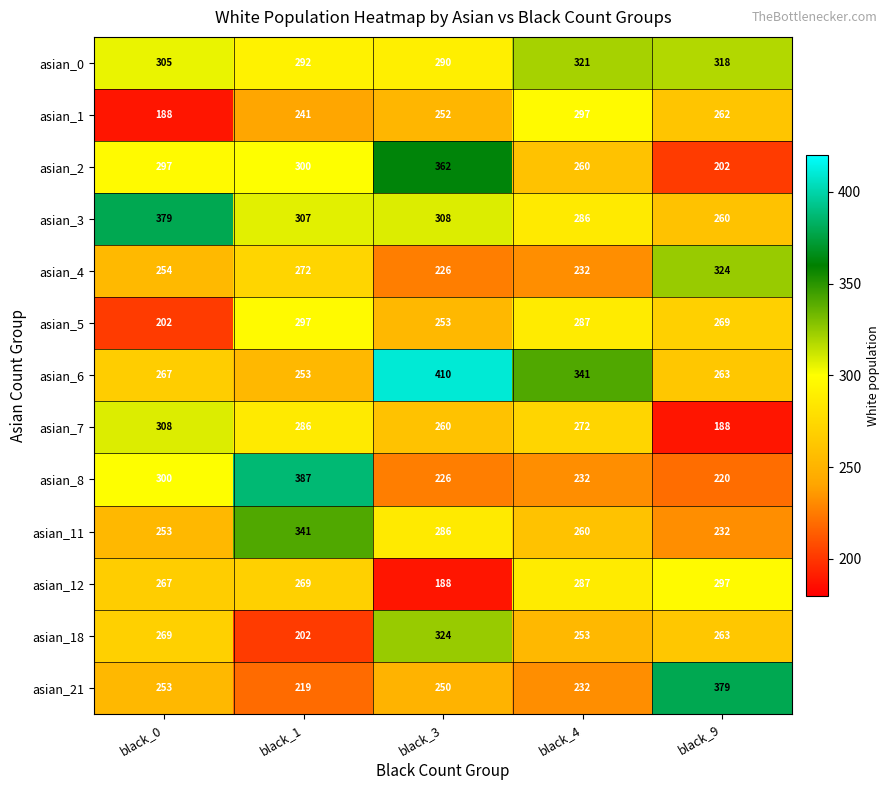

Which category has the highest value in the asian_5 series?

black_1